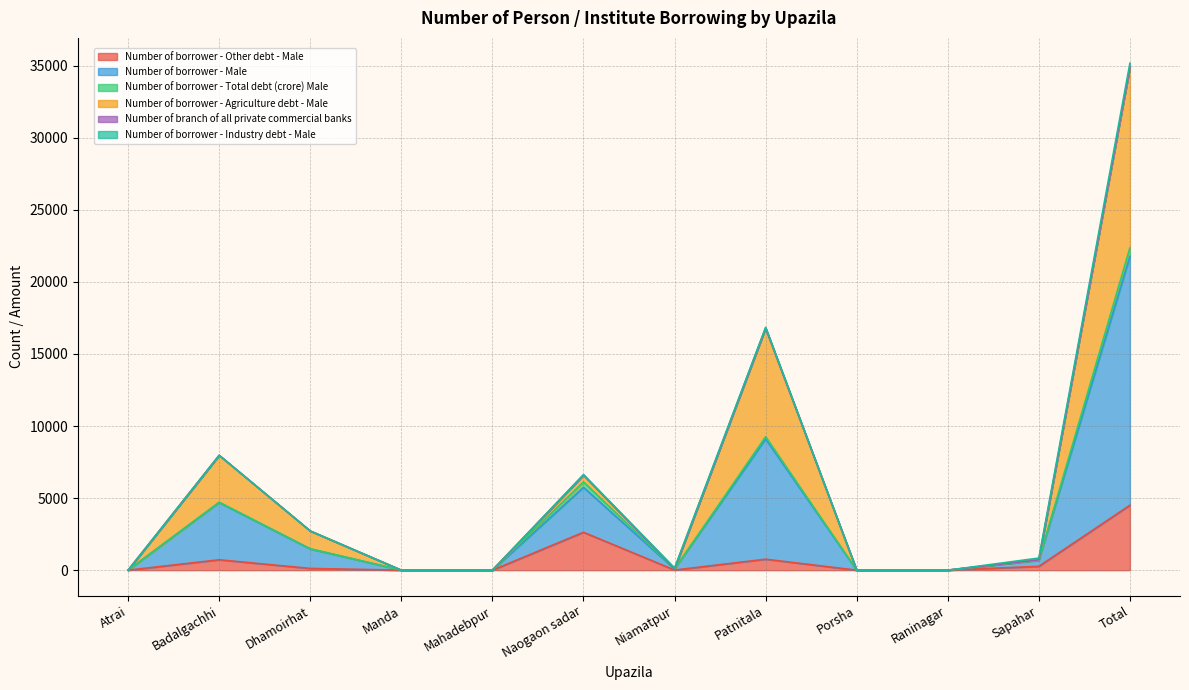

What is the total value across all series at Dhamoirhat?

2720.0